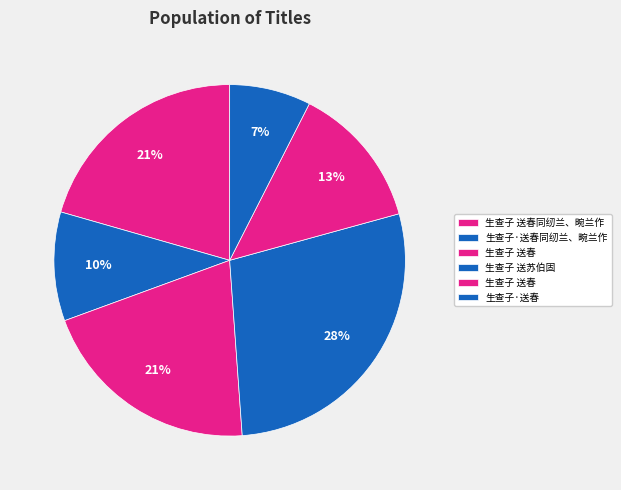

How many slices are in this pie chart?

6